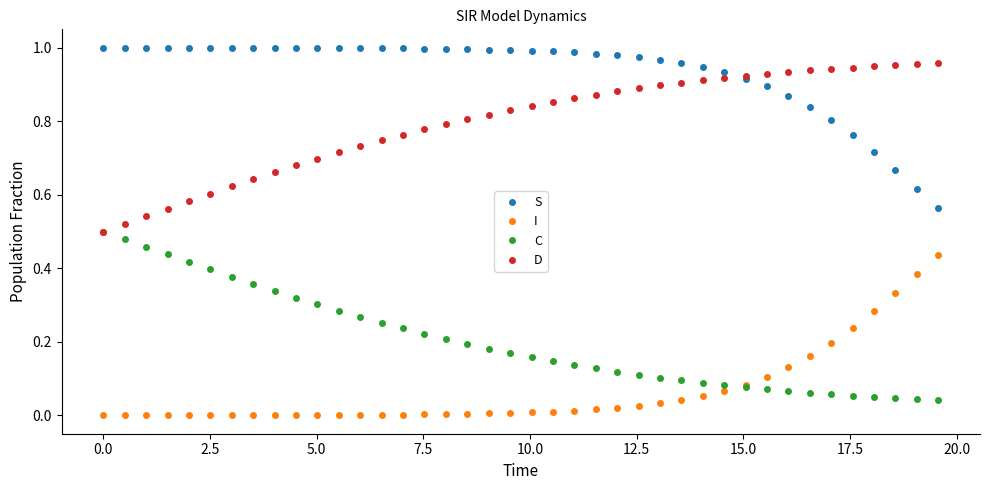

Does the chart have visible grid lines?

No